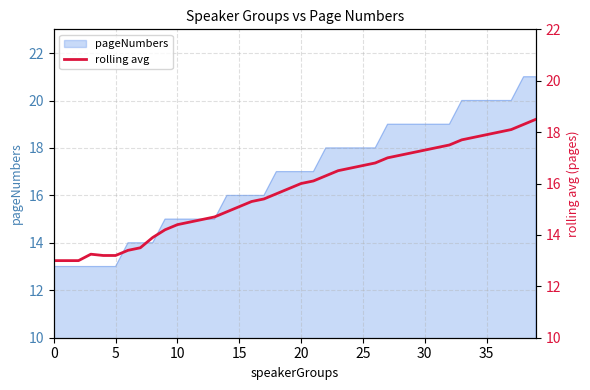

How many points are higher than both their immediate neighbors (excluding endpoints)?

1